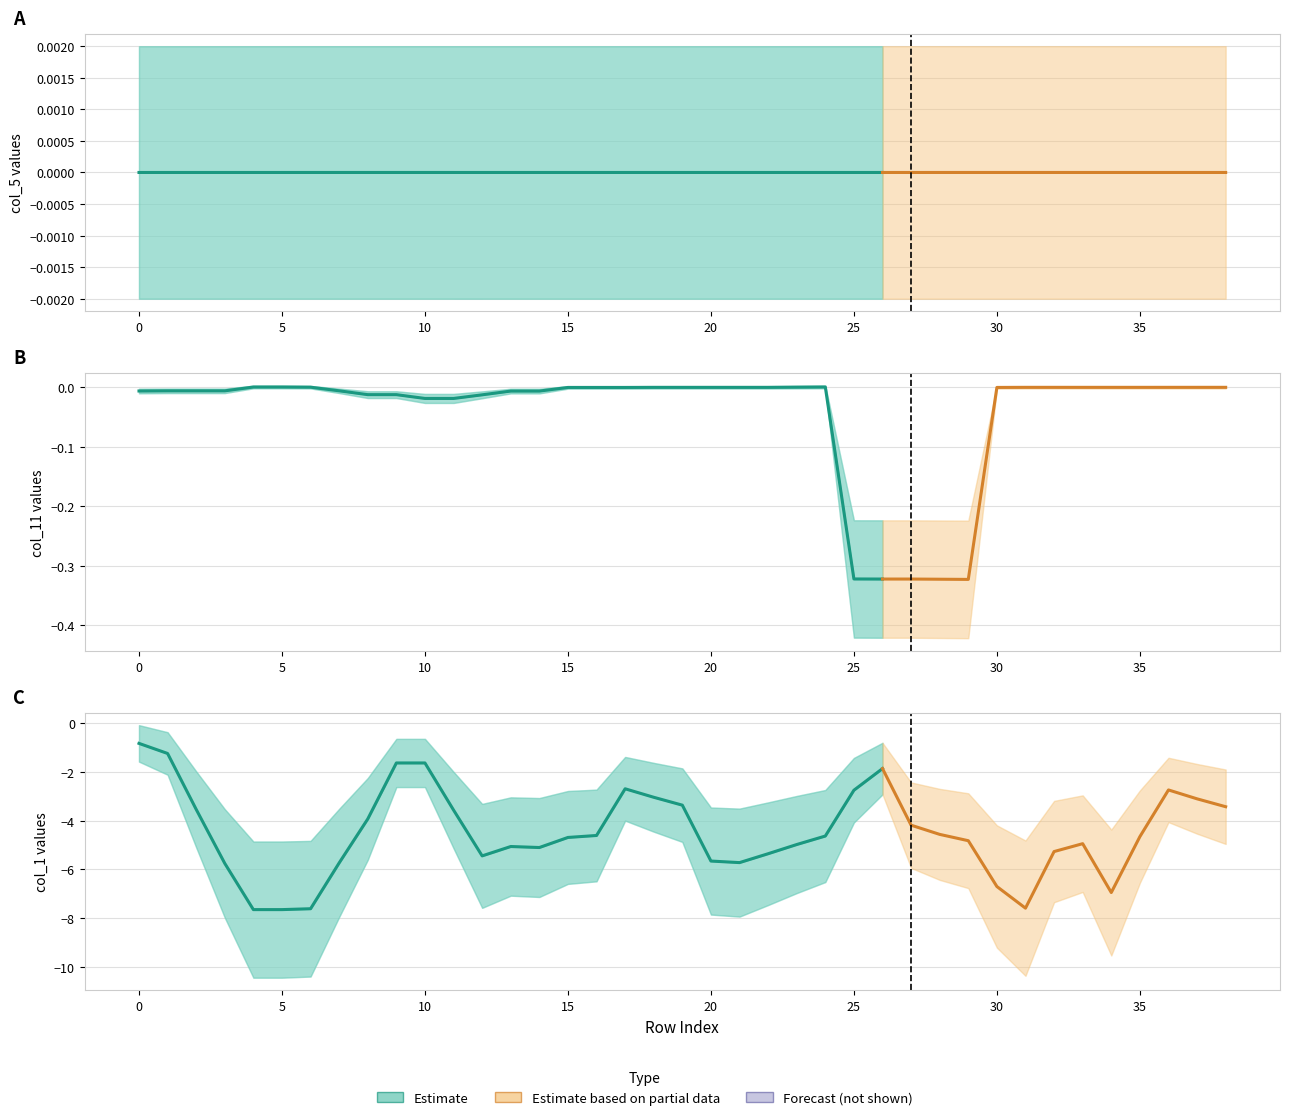

True or false: col_1 and col_5 intersect in this chart.

False